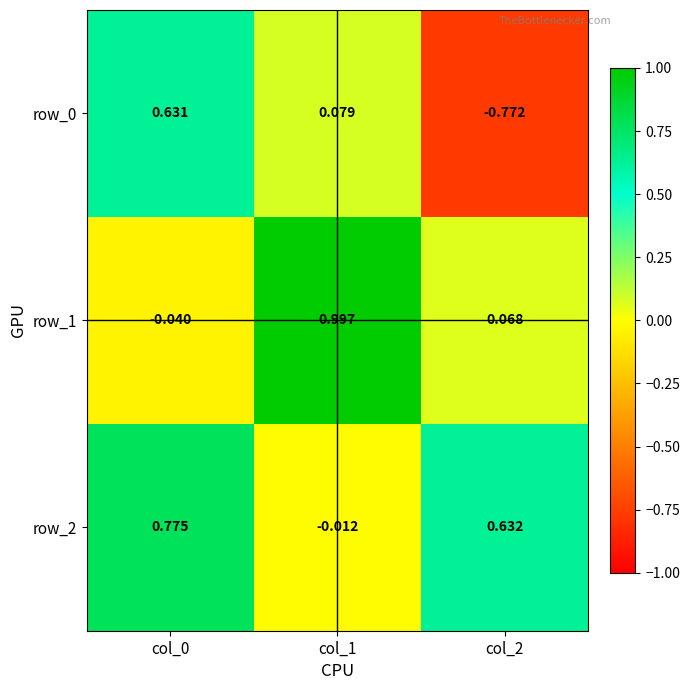

What is the sum of all row_2 values?

1.4